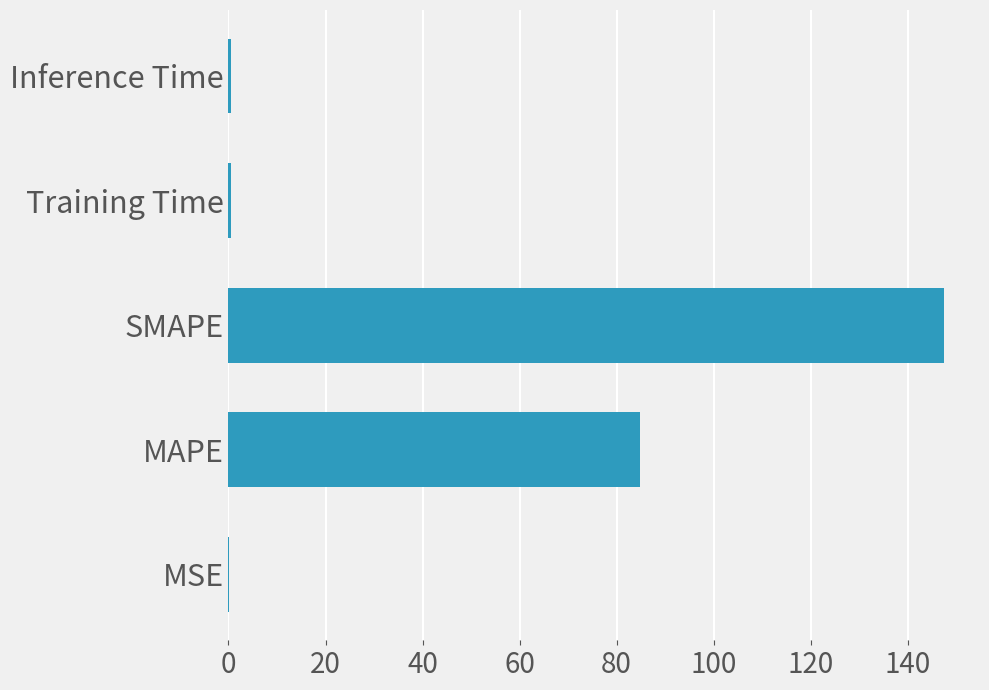

Which label corresponds to the largest value in the chart?

SMAPE